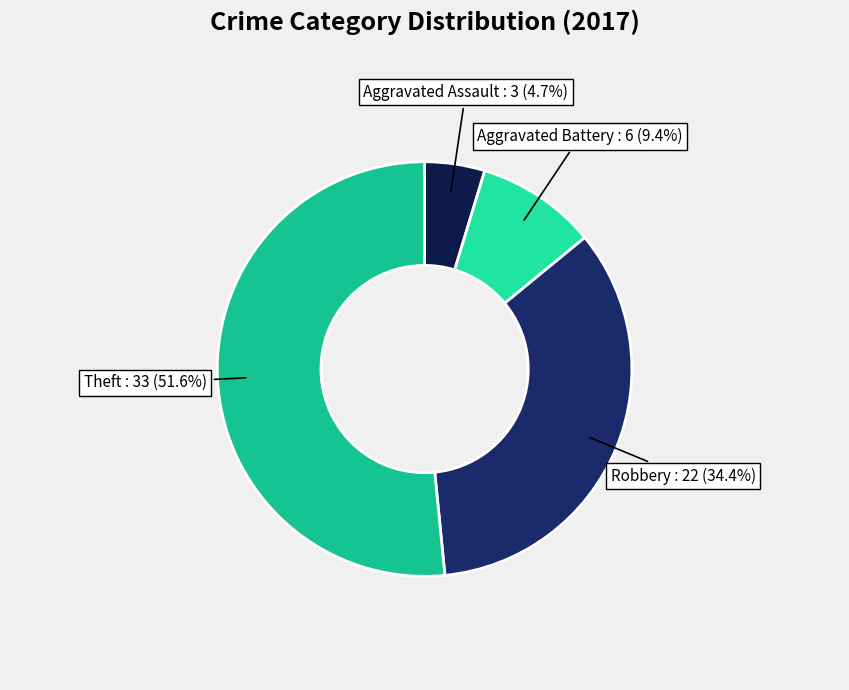

Which category has the biggest portion of the pie?

Theft